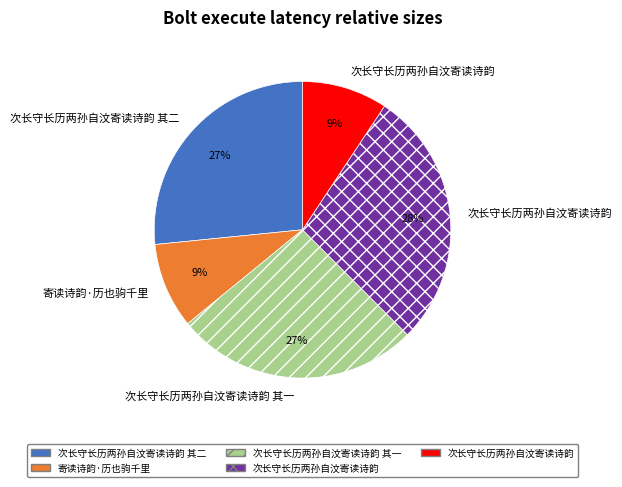

To the nearest percent, what is the difference between the largest and smallest slice percentages?

19%